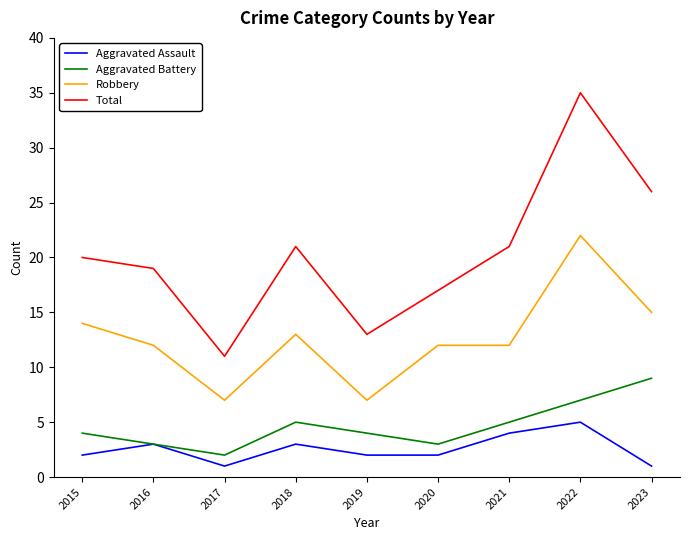

At which label does Aggravated Assault reach its peak?

2022